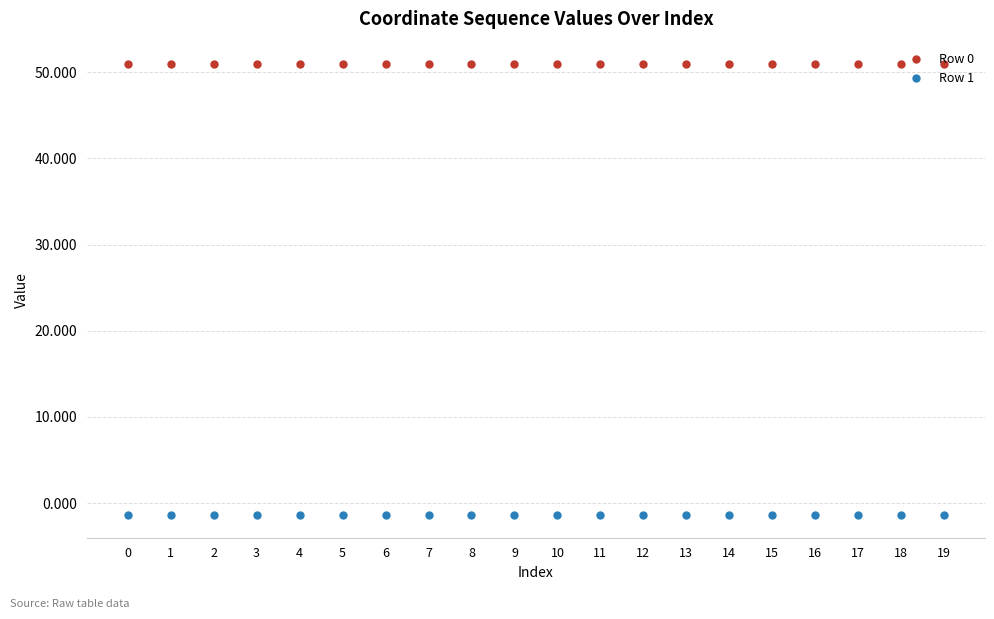

Reading left to right, extract all data points from this chart.

Row 0: 50.9	50.9	50.9	50.9	50.9	50.9	50.9	50.9	50.9	50.9	50.9	50.9	50.9	50.9	50.9	50.9	50.9	50.9	50.9	50.9
Row 1: -1.4	-1.4	-1.4	-1.4	-1.4	-1.4	-1.4	-1.4	-1.4	-1.4	-1.4	-1.4	-1.4	-1.4	-1.4	-1.4	-1.4	-1.4	-1.4	-1.4